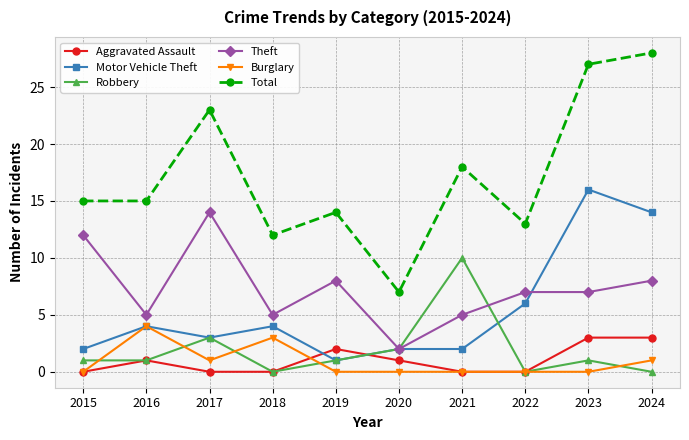

Reading right to left, list all the values displayed in this chart.

Aggravated Assault: 2024=3	2023=3	2022=0	2021=0	2020=1	2019=2	2018=0	2017=0	2016=1	2015=0
Motor Vehicle Theft: 2024=14	2023=16	2022=6	2021=2	2020=2	2019=1	2018=4	2017=3	2016=4	2015=2
Robbery: 2024=0	2023=1	2022=0	2021=10	2020=2	2019=1	2018=0	2017=3	2016=1	2015=1
Theft: 2024=8	2023=7	2022=7	2021=5	2020=2	2019=8	2018=5	2017=14	2016=5	2015=12
Burglary: 2024=1	2023=0	2022=0	2021=0	2020=0	2019=0	2018=3	2017=1	2016=4	2015=0
Total: 2024=28	2023=27	2022=13	2021=18	2020=7	2019=14	2018=12	2017=23	2016=15	2015=15